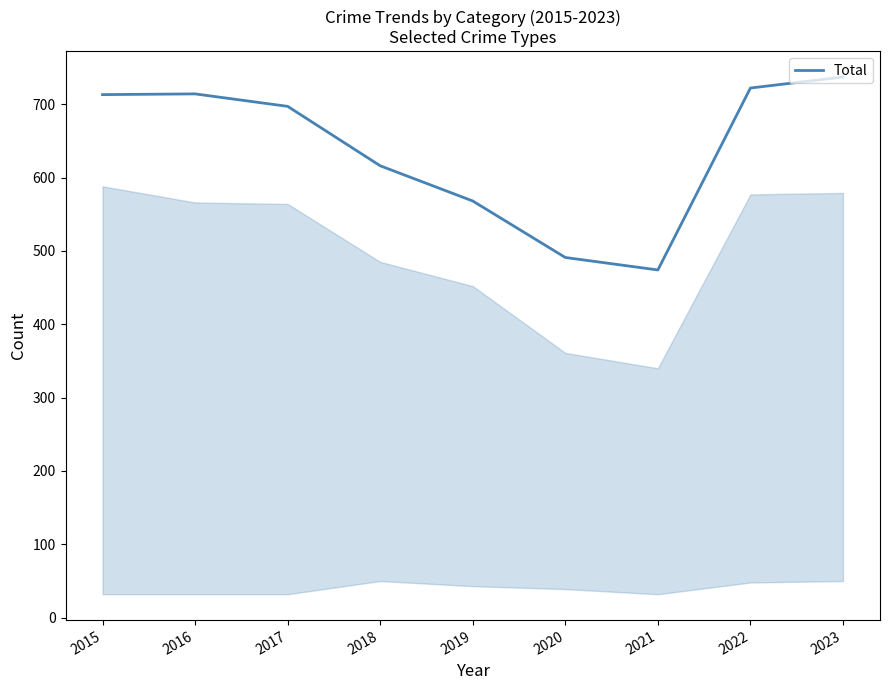

How many categories are shown in the chart?

9